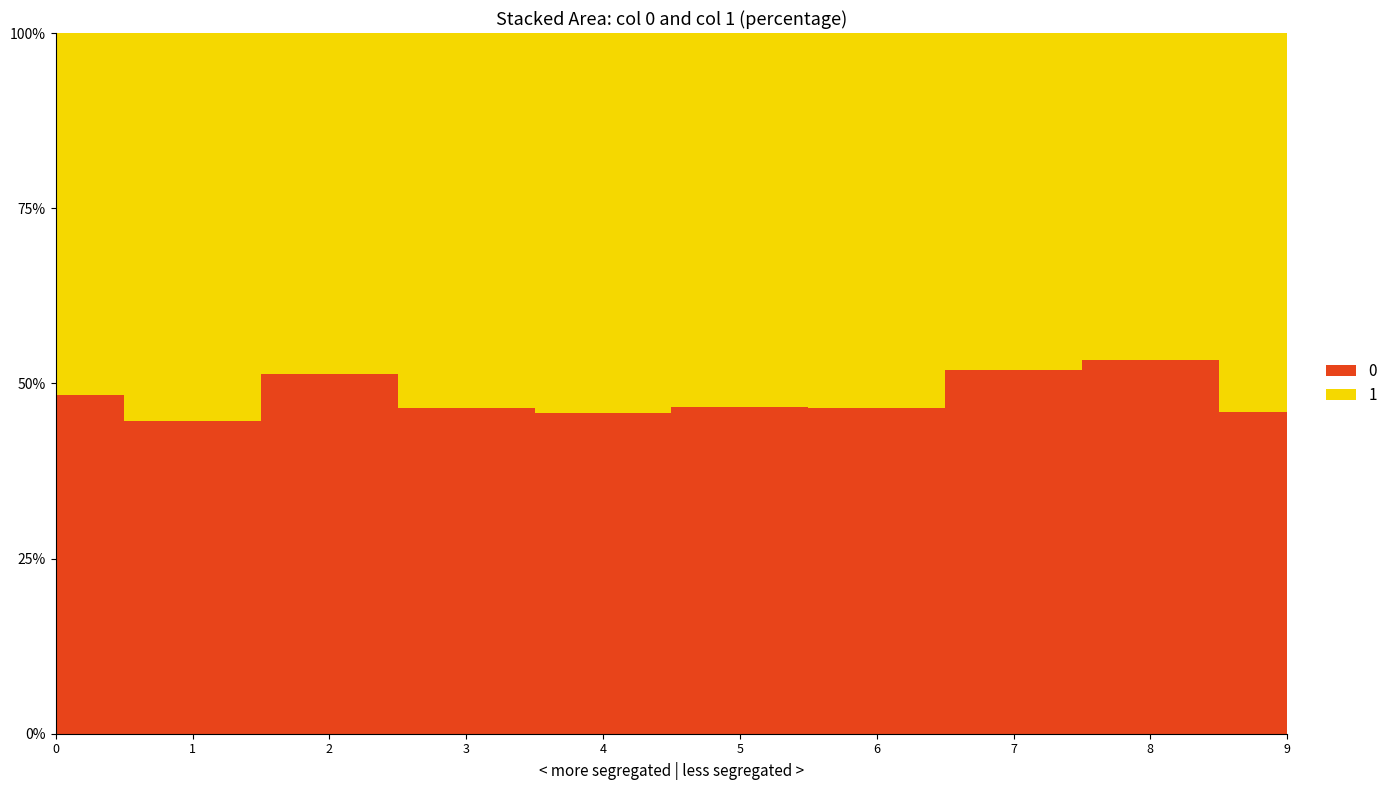

True or false: 0 and 1 intersect in this chart.

True